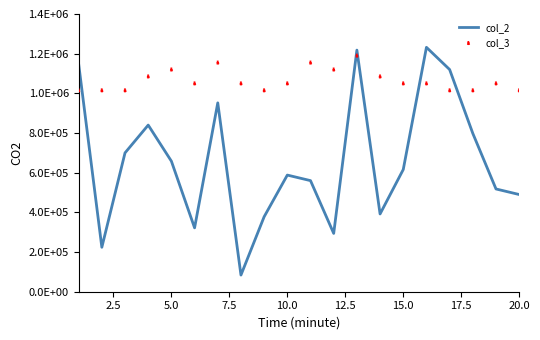

Which series has the largest total across all categories?

col_3